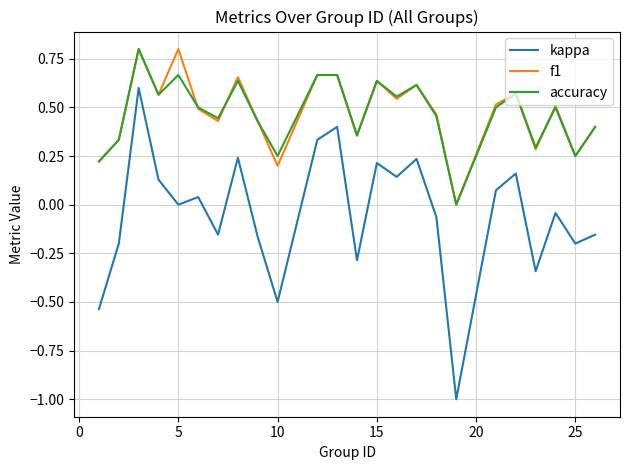

True or false: accuracy and kappa cross at least once.

False